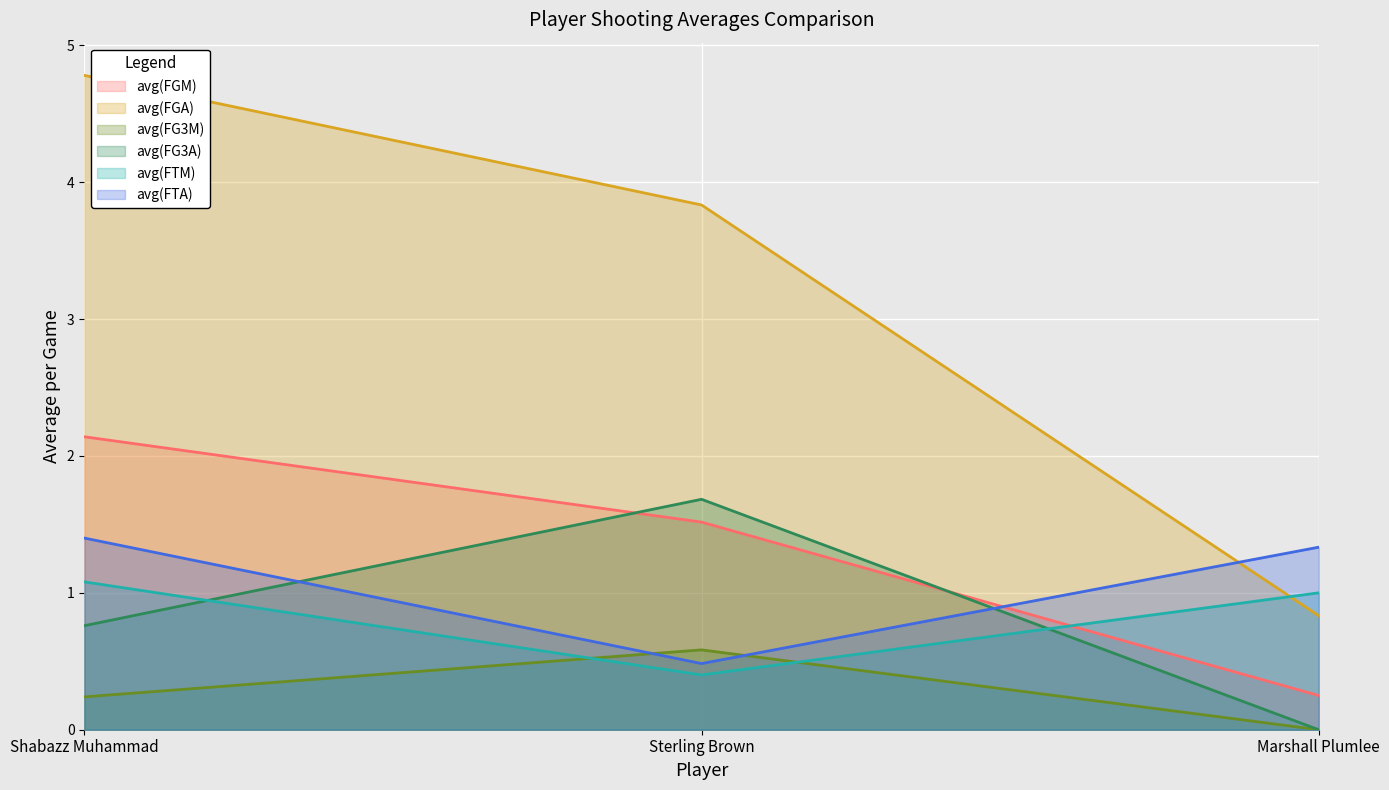

What is the total value across all series at Marshall Plumlee?

3.4